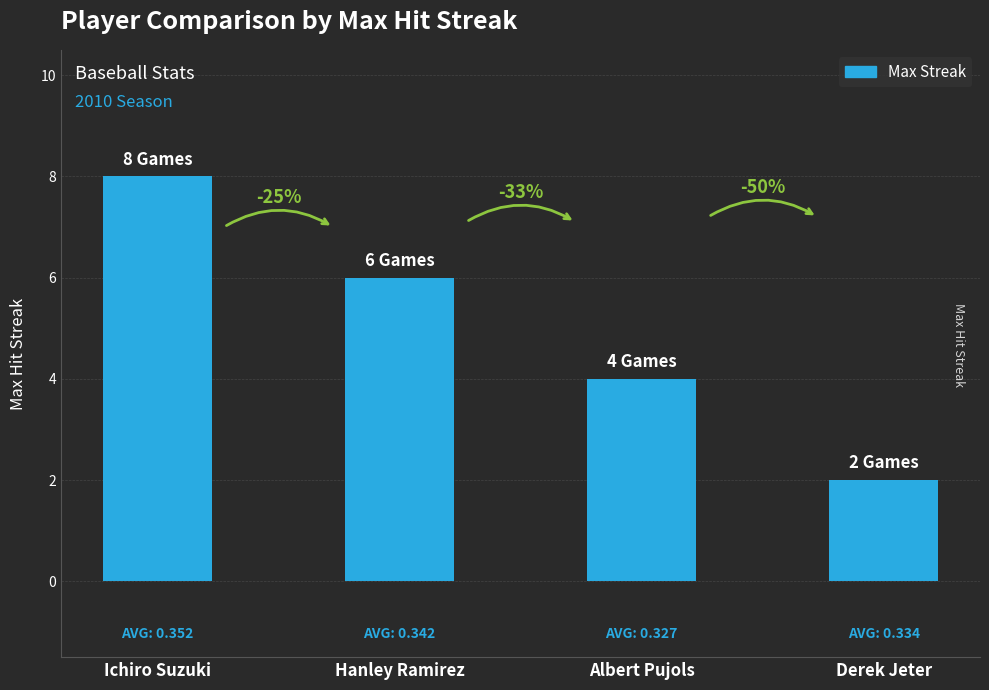

How many bars are there in total?

4